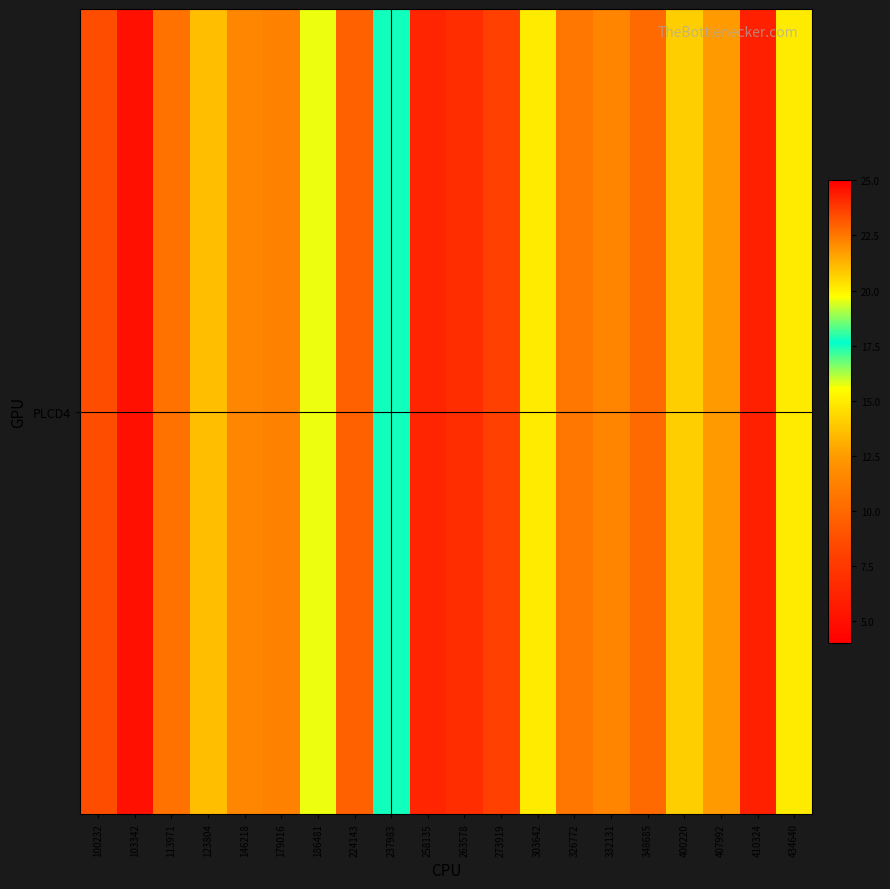

Is it true that the value at 103342 is 5.0?

True